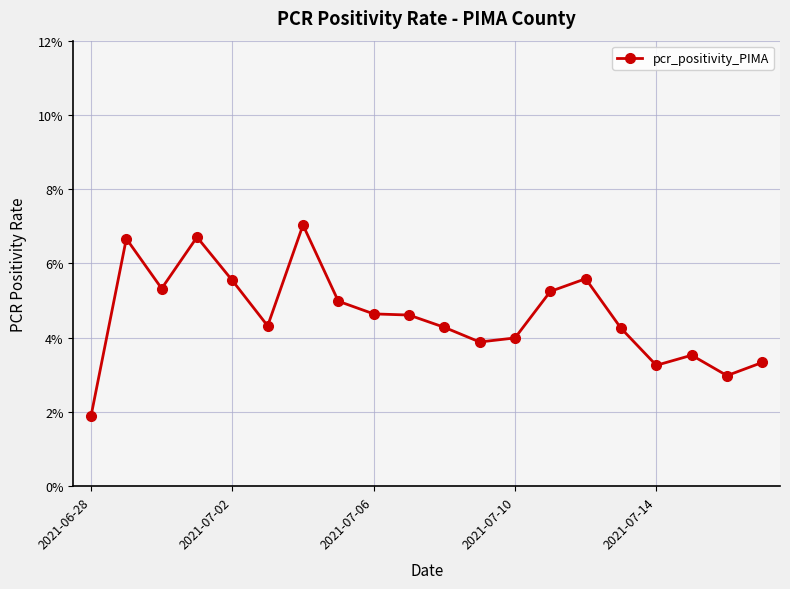

Where is the data nearest to the value 0?

2021-06-28